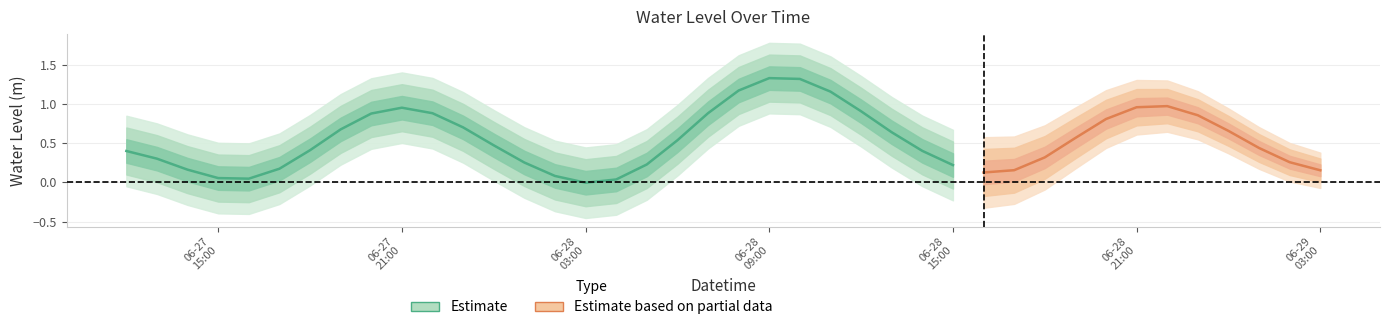

Where does the data first go above 0?

06-27
15:00